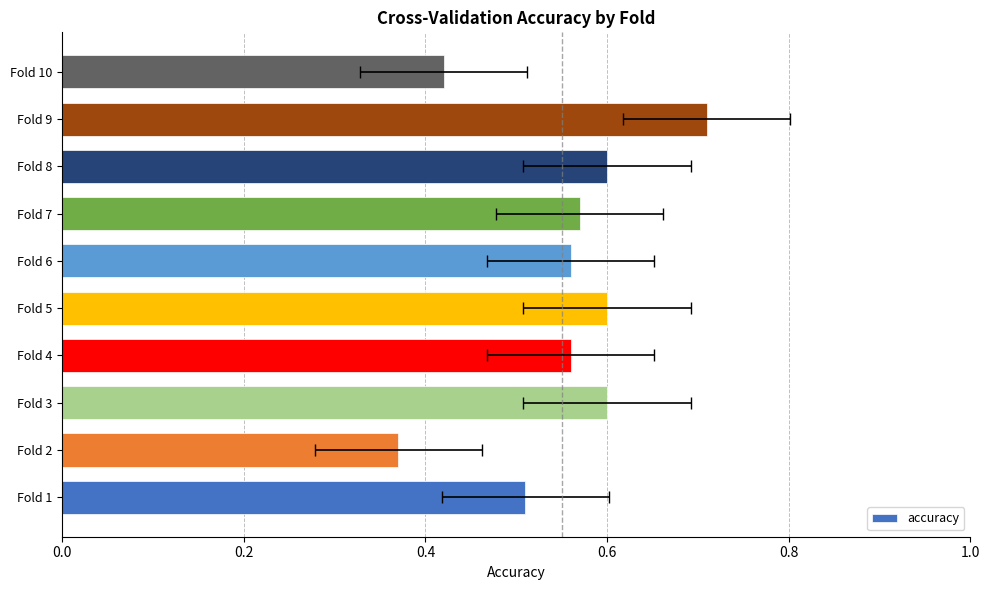

What position from the right is 0.8?

6